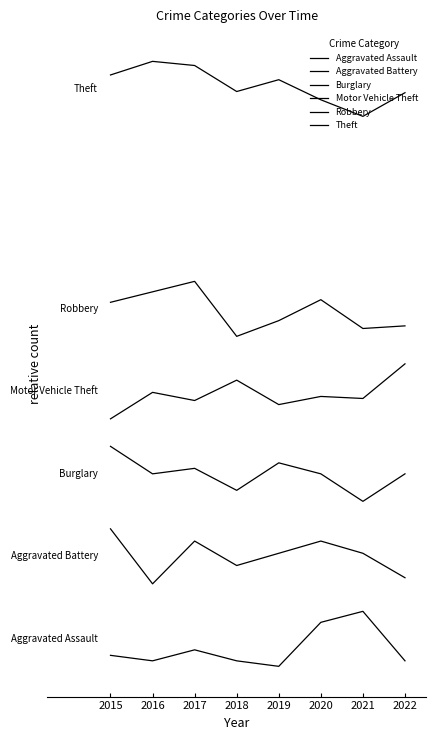

True or false: Theft and Robbery cross at least once.

False